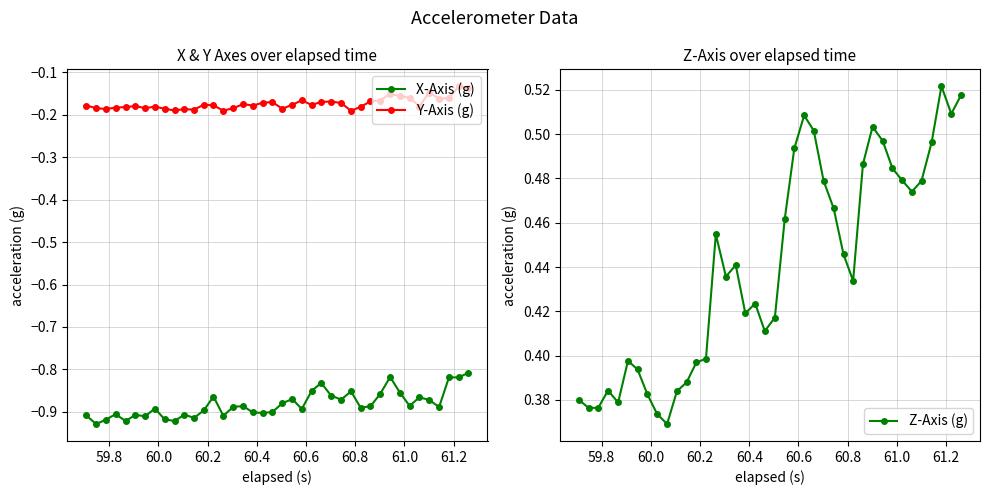

True or false: X-Axis (g) and Y-Axis (g) intersect in this chart.

False